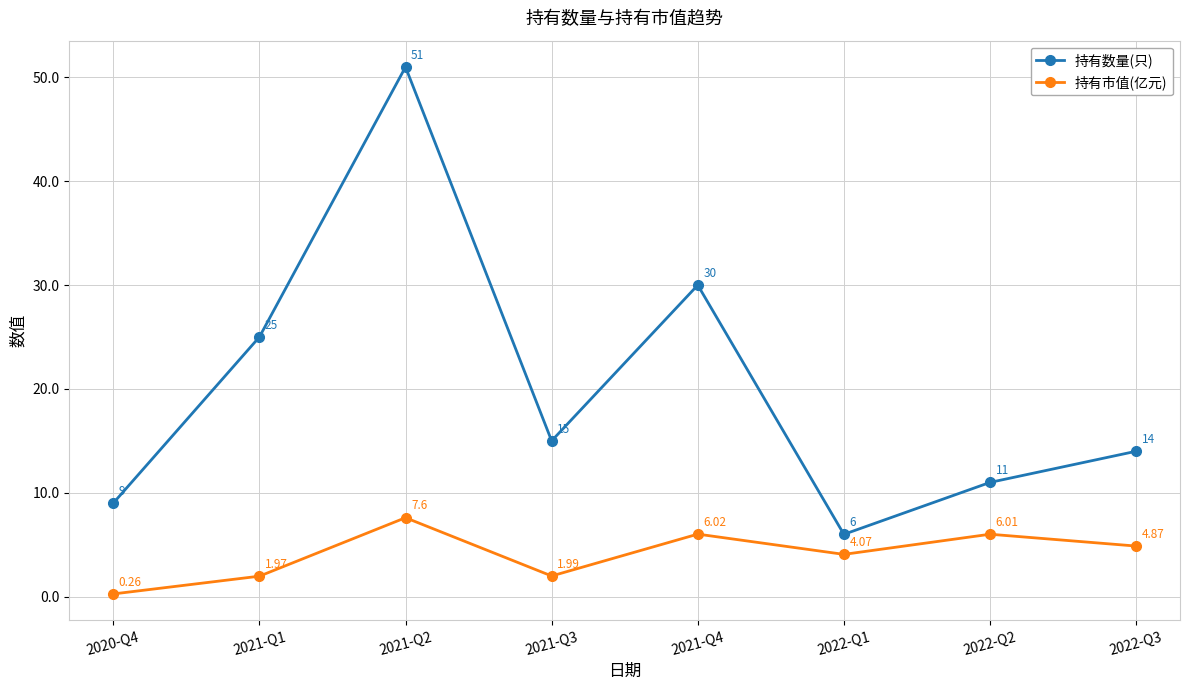

True or false: 持有市值(亿元) and 持有数量(只) intersect in this chart.

False